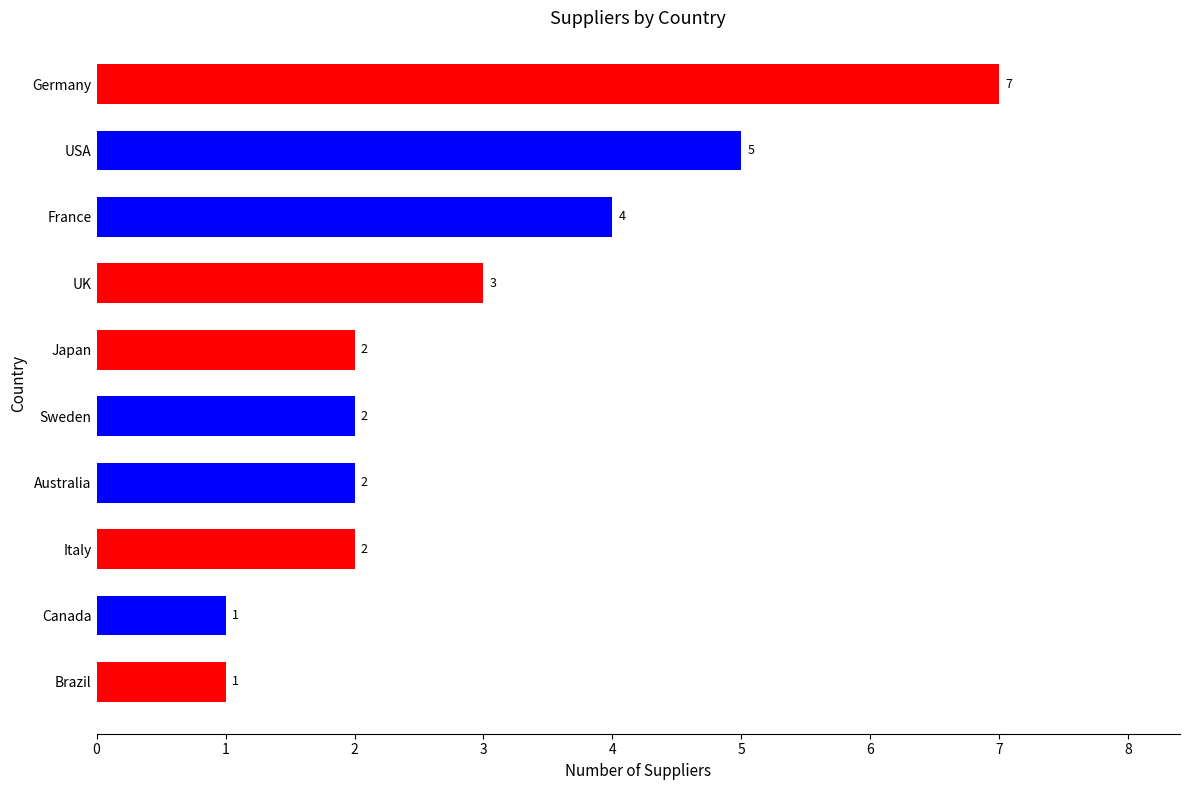

The chart shows a value of 1 at Australia. True or false?

False